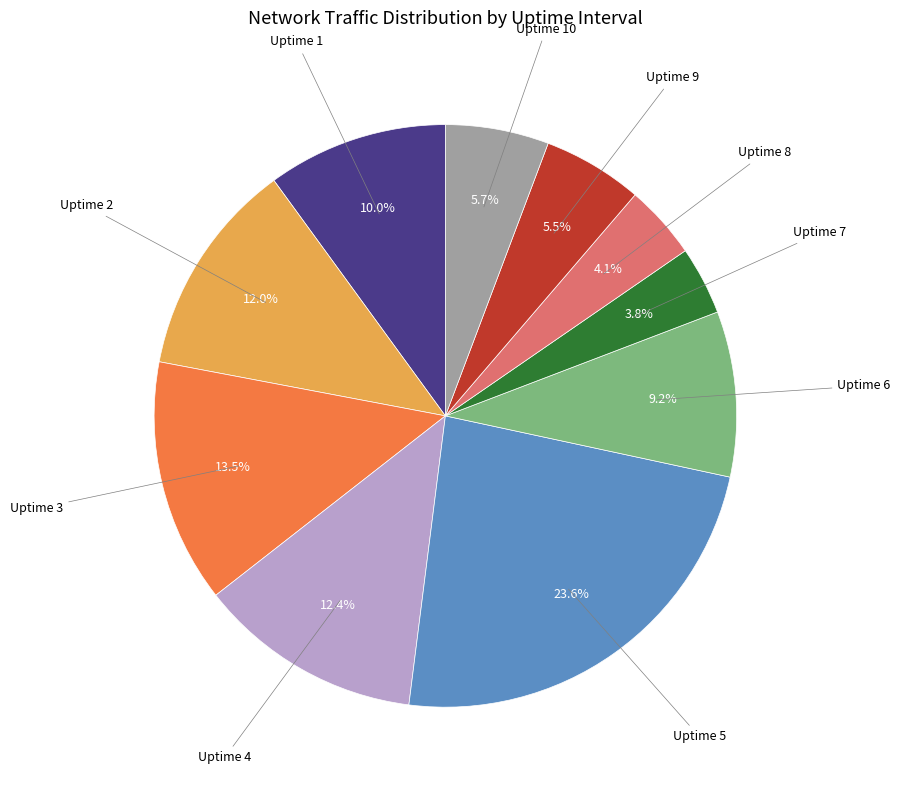

To the nearest percent, what is the combined percentage of Uptime 2 and Uptime 7?

16%